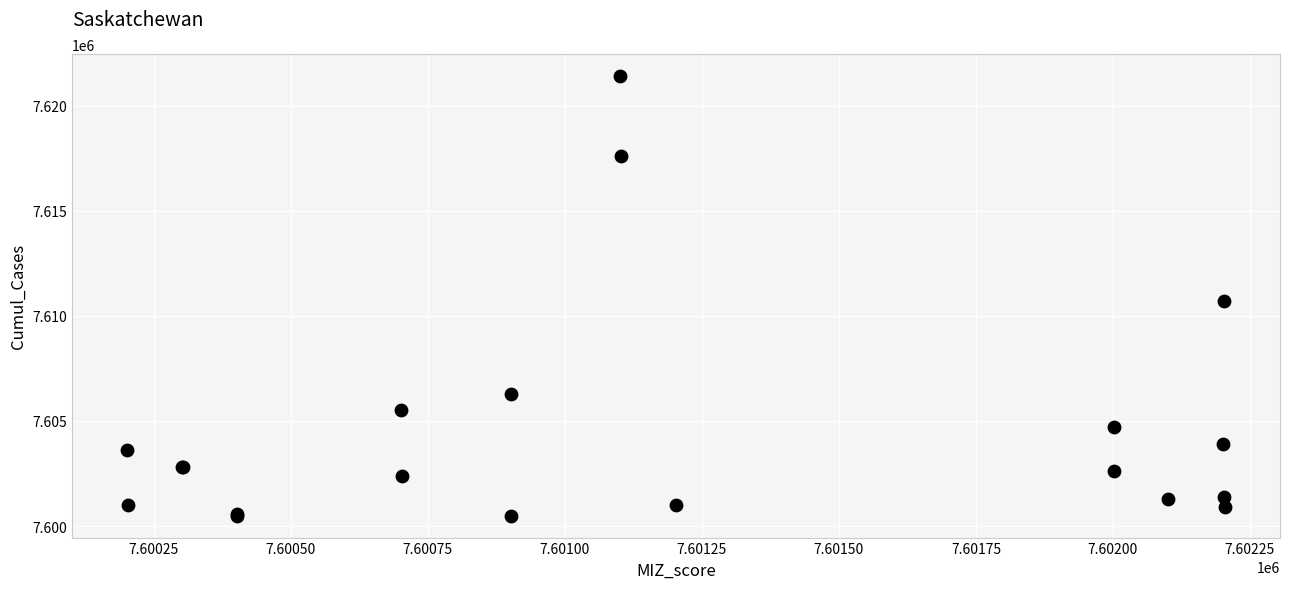

What Y value in the scatter plot is closest to 7610951?

7610702